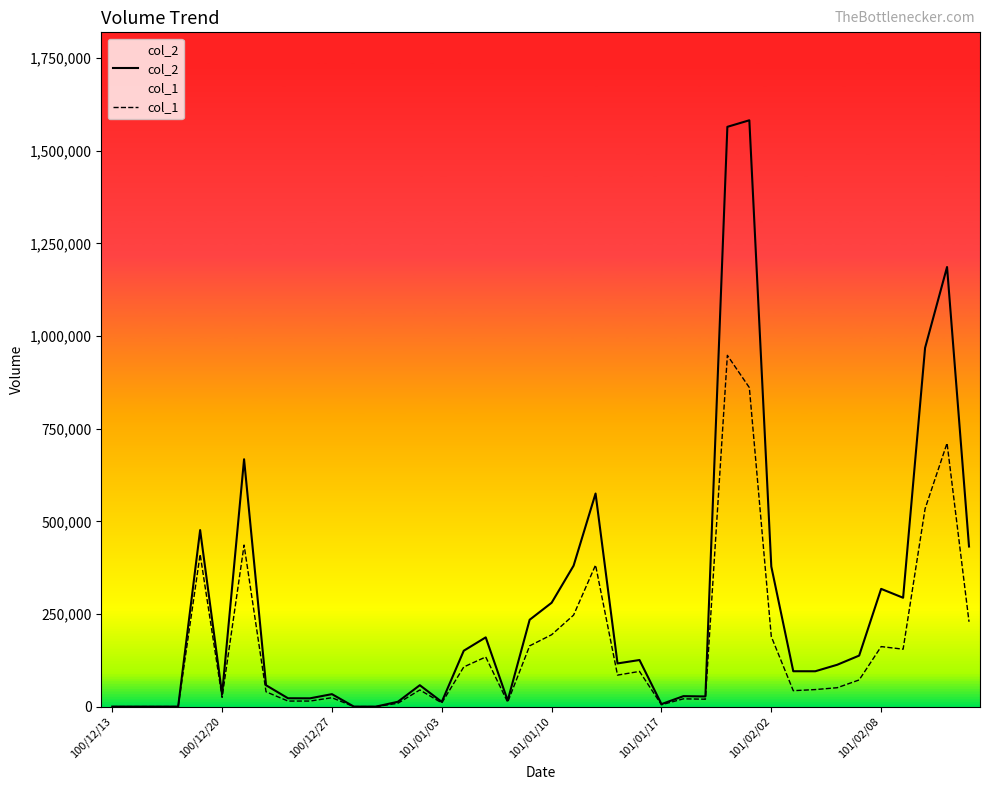

At which label does col_1 reach its minimum?

100/12/13